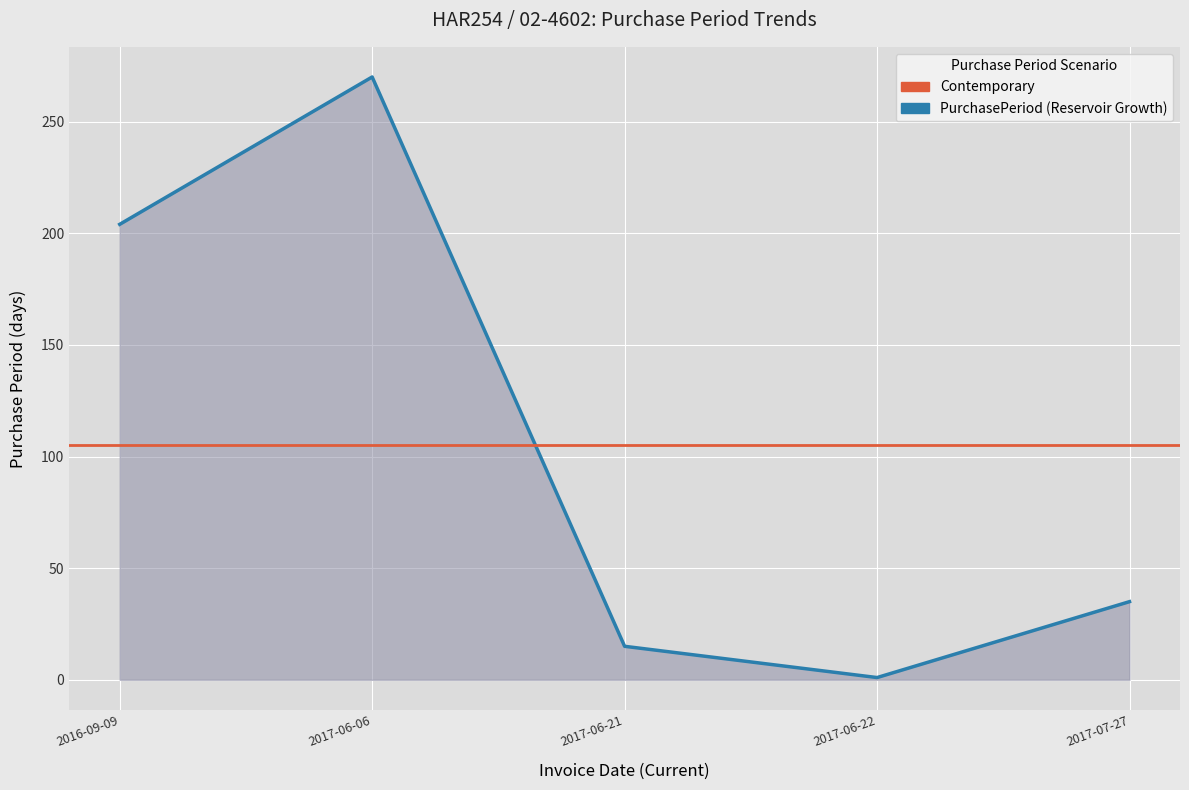

What is the sum of the values at 2016-09-09 and 2017-06-21?

219